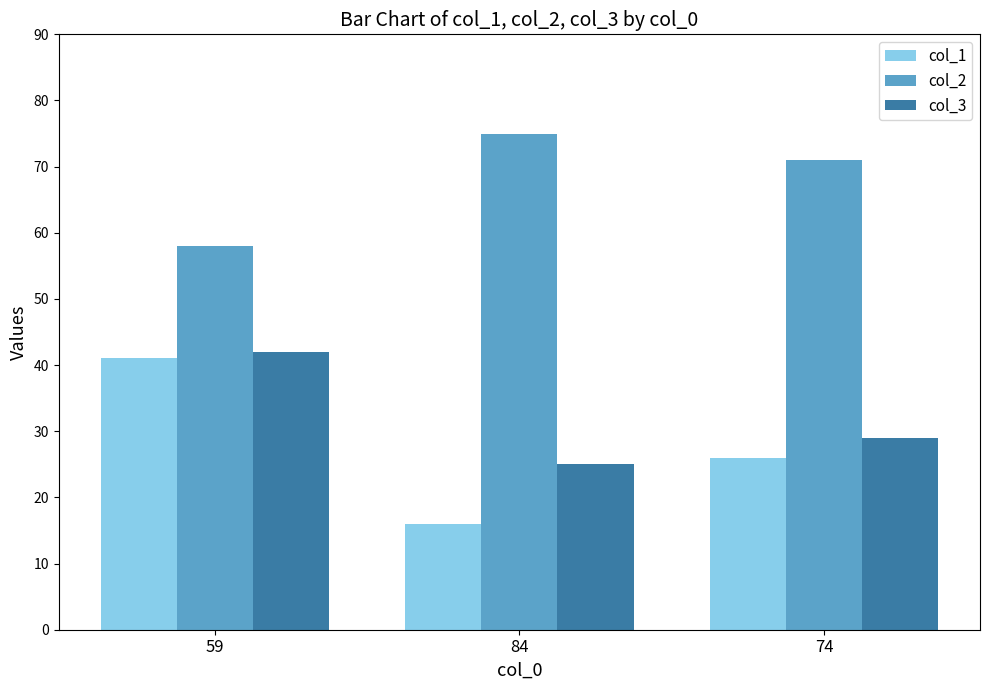

What is the label of the 1st bar from the left?

59